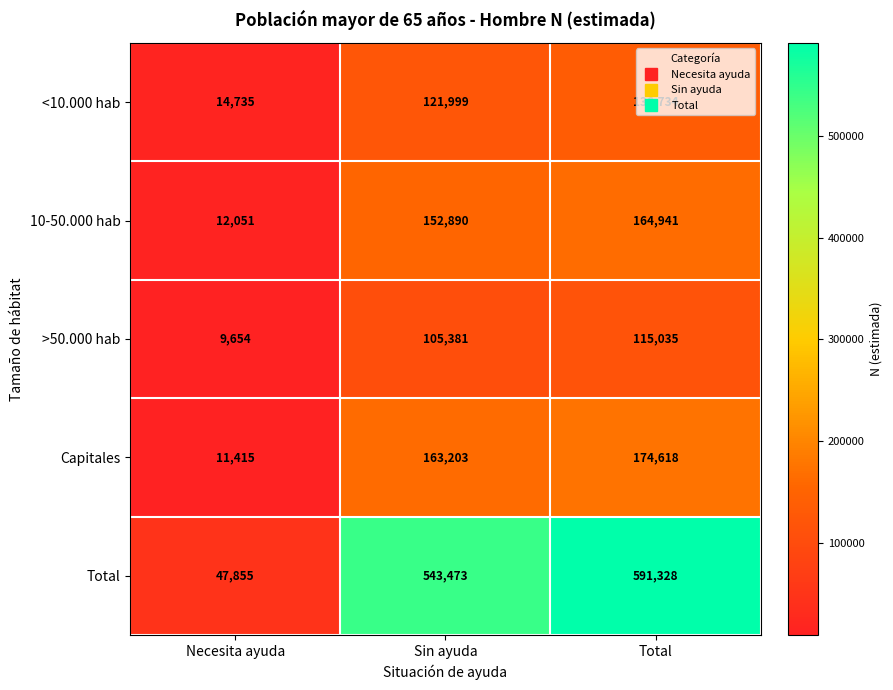

Which category has the highest value across all series?

Total